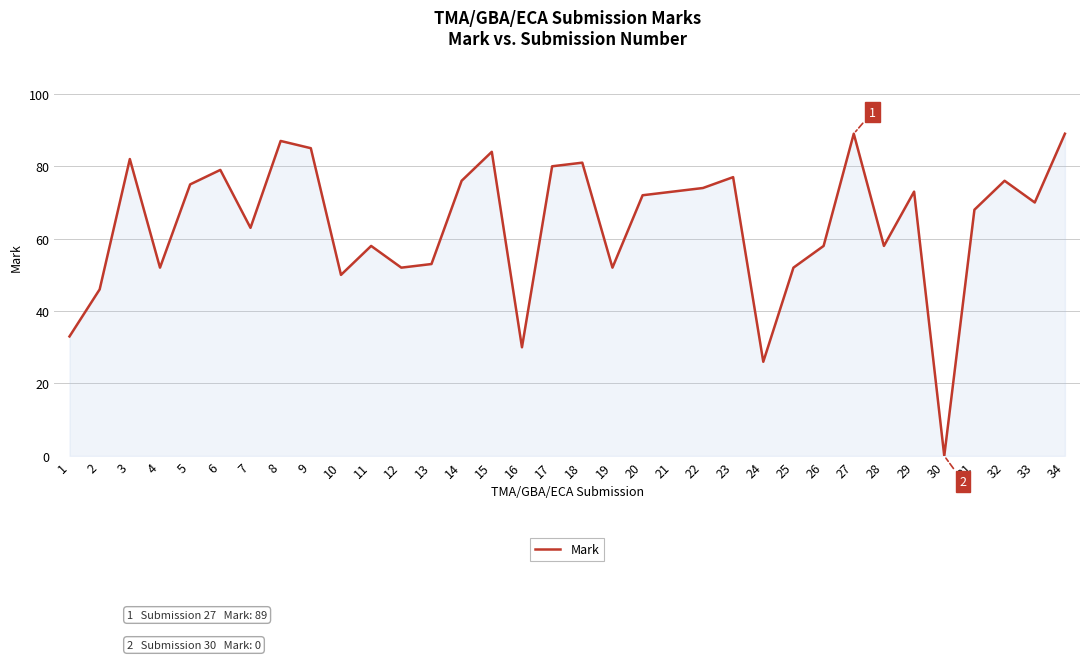

What is the maximum value shown in the chart?

89